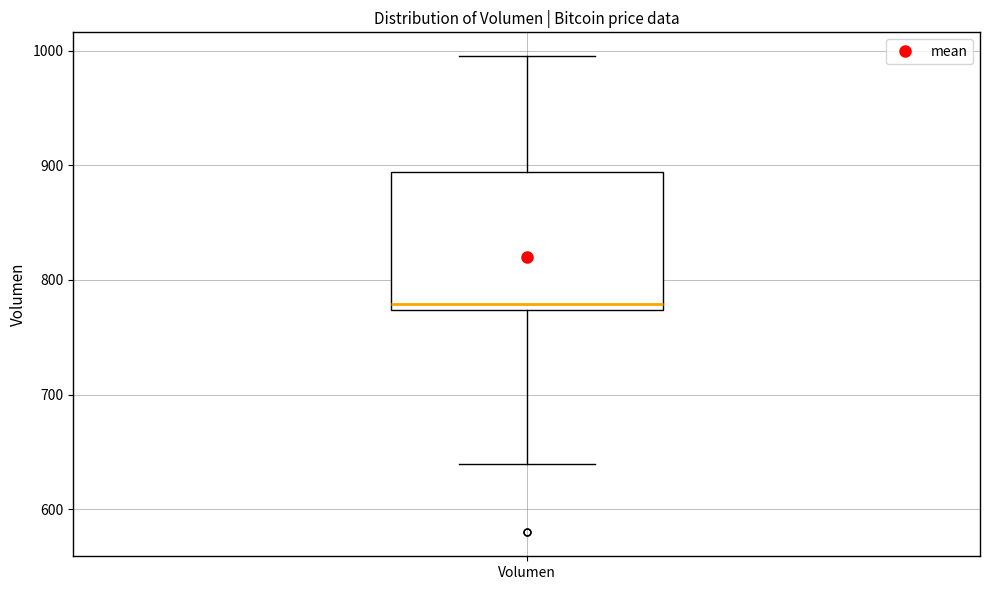

Read this box plot against the y-axis: the position of the median line, the range covered by the box, and the ends of both whiskers. The values are not printed on the chart, so give them approximately, as read against the axis.

median 780, box 770 to 890, whiskers 640 to 1000